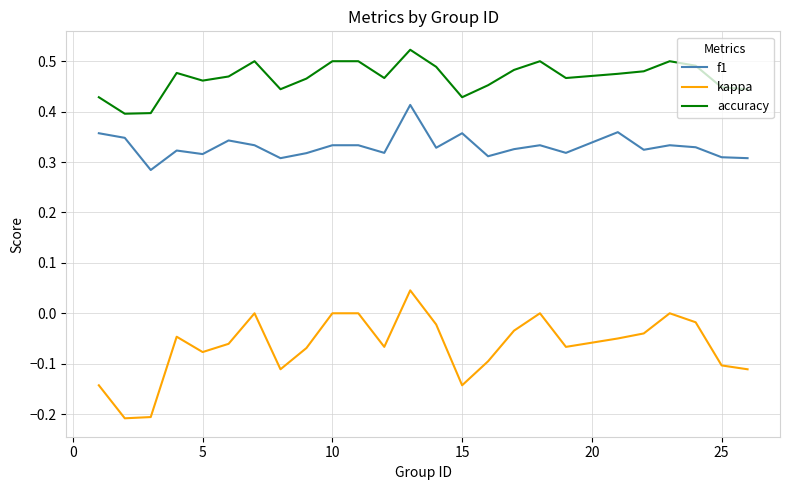

True or false: accuracy and f1 intersect in this chart.

False